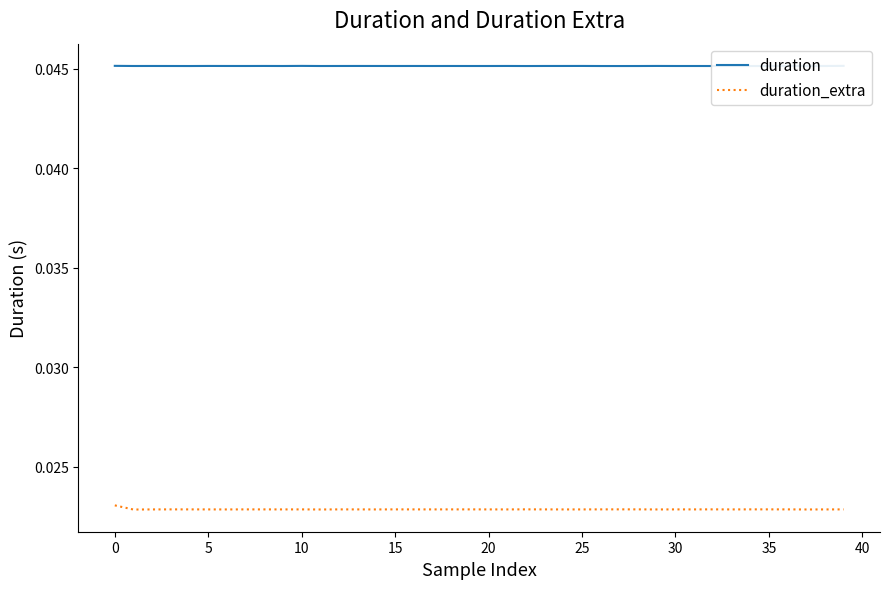

Rank the series by their maximum value, from lowest to highest.

duration_extra, duration